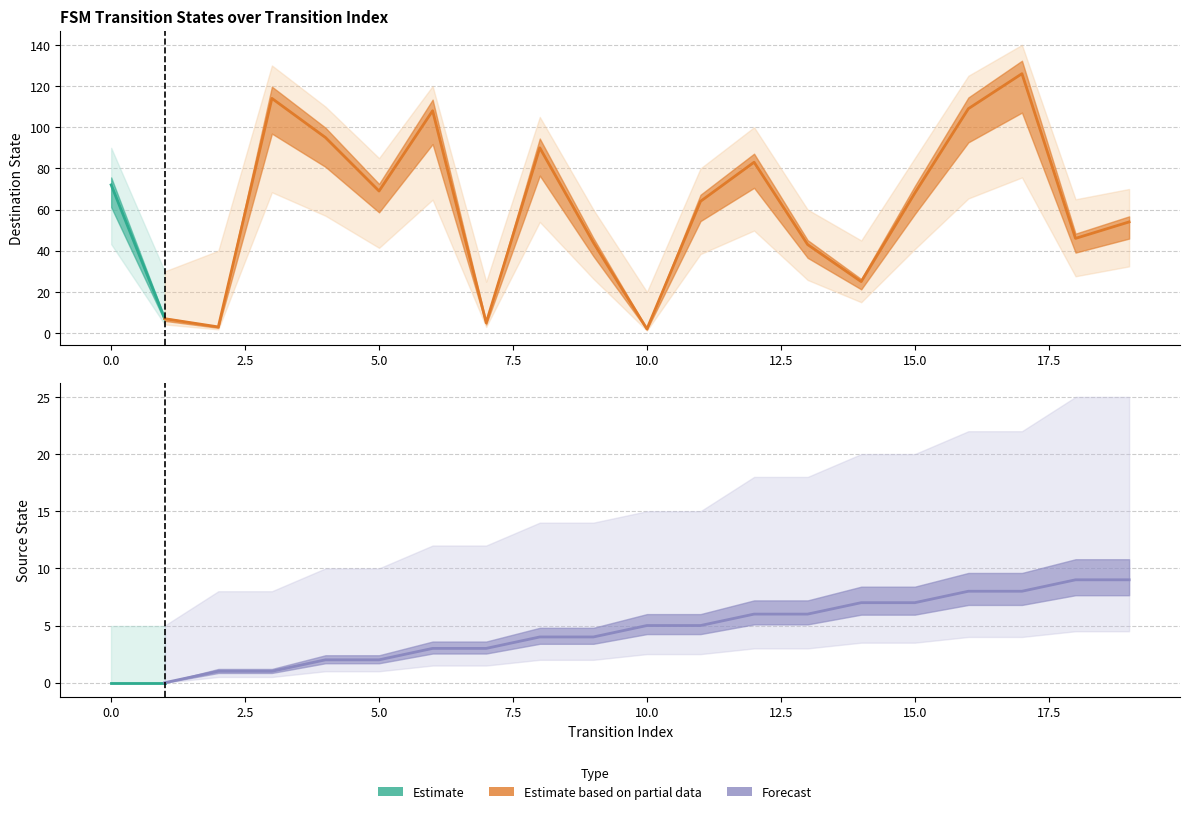

Reading left to right, transcribe all the data shown in this chart.

source_state: 0	0	1	1	2	2	3	3	4	4	5	5	6	6	7	7	8	8	9	9
destination_state: 72	7	3	114	95	69	108	5	90	44	2	64	83	43	25	68	109	126	46	54
destination_state_upper: 90	30	40	130	110	85	120	25	105	60	20	80	100	60	45	85	125	140	65	70
source_state_upper: 5	5	8	8	10	10	12	12	14	14	15	15	18	18	20	20	22	22	25	25